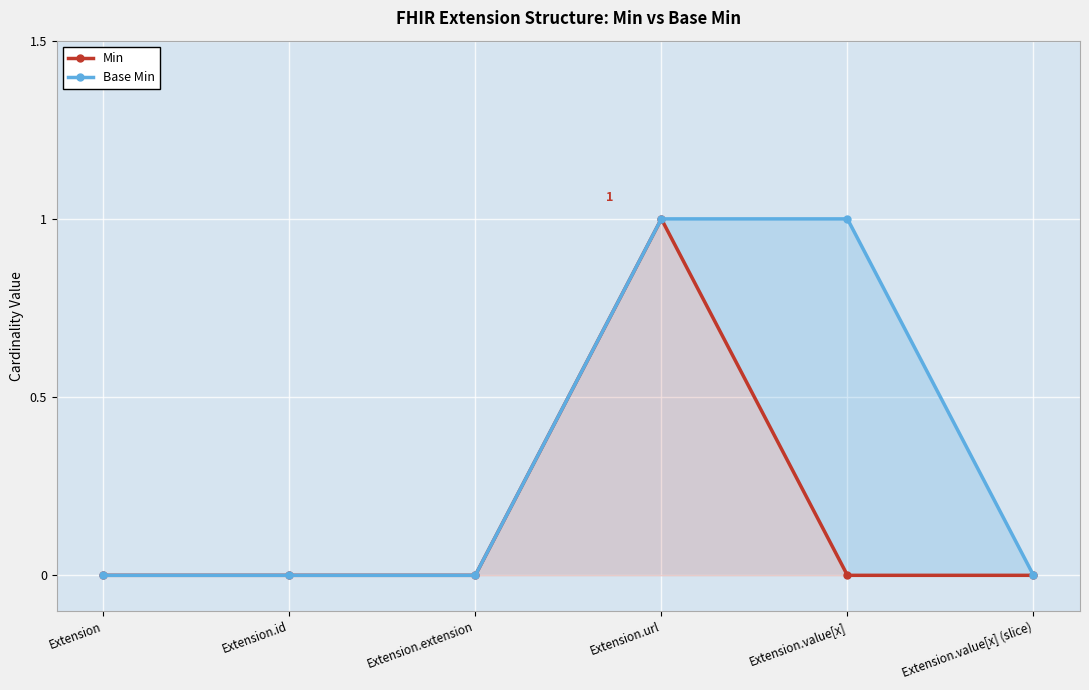

Where is Min nearest to the value 0?

Extension